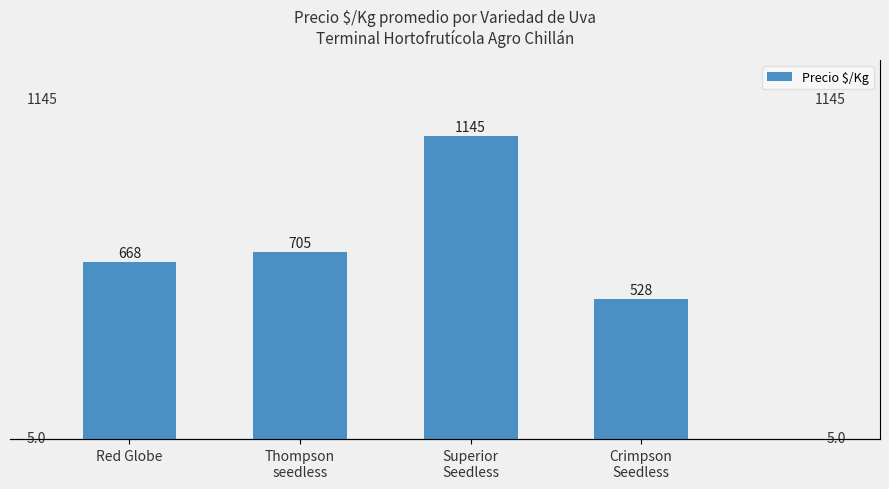

What position from the right is Thompson
seedless?

3